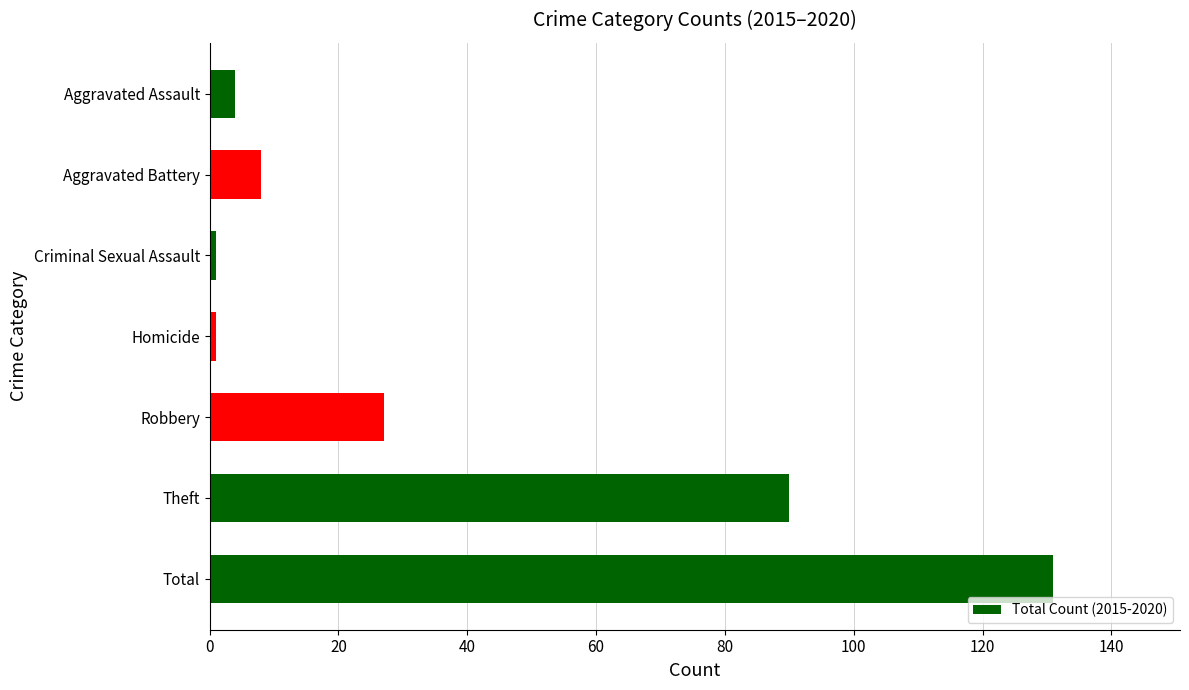

At which label is the value closest to 66?

Theft